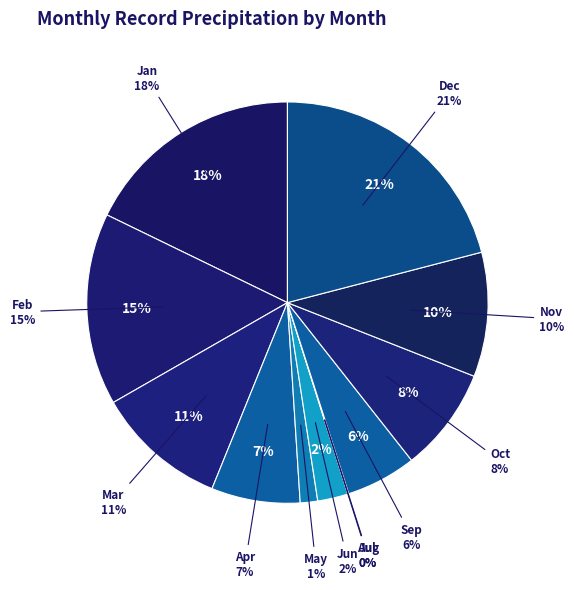

How many slices are in this pie chart?

12